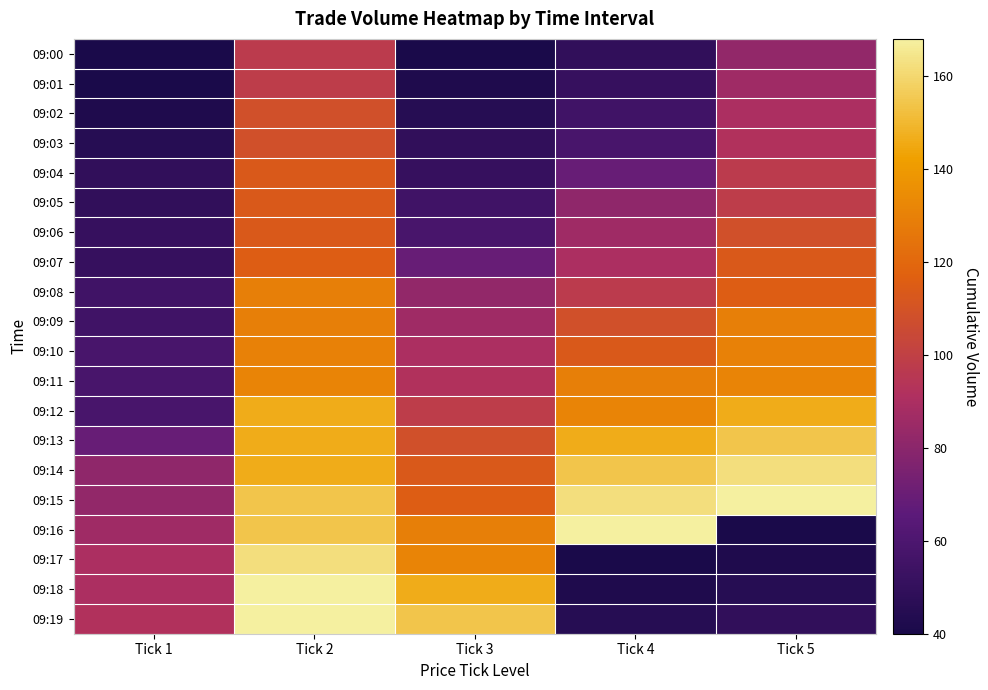

Reading right to left, what are all the values shown in this chart?

09:00: Tick 5=82	Tick 4=49	Tick 3=40	Tick 2=97	Tick 1=40
09:01: Tick 5=86	Tick 4=51	Tick 3=42	Tick 2=98	Tick 1=40
09:02: Tick 5=90	Tick 4=55	Tick 3=45	Tick 2=108	Tick 1=42
09:03: Tick 5=92	Tick 4=58	Tick 3=49	Tick 2=108	Tick 1=45
09:04: Tick 5=97	Tick 4=69	Tick 3=51	Tick 2=113	Tick 1=49
09:05: Tick 5=98	Tick 4=81	Tick 3=55	Tick 2=113	Tick 1=49
09:06: Tick 5=108	Tick 4=86	Tick 3=58	Tick 2=113	Tick 1=51
09:07: Tick 5=113	Tick 4=90	Tick 3=69	Tick 2=115	Tick 1=51
09:08: Tick 5=115	Tick 4=97	Tick 3=82	Tick 2=129	Tick 1=55
09:09: Tick 5=129	Tick 4=108	Tick 3=86	Tick 2=129	Tick 1=55
09:10: Tick 5=130	Tick 4=113	Tick 3=90	Tick 2=130	Tick 1=58
09:11: Tick 5=131	Tick 4=129	Tick 3=92	Tick 2=131	Tick 1=58
09:12: Tick 5=146	Tick 4=131	Tick 3=98	Tick 2=146	Tick 1=58
09:13: Tick 5=154	Tick 4=146	Tick 3=108	Tick 2=146	Tick 1=69
09:14: Tick 5=162	Tick 4=154	Tick 3=113	Tick 2=146	Tick 1=81
09:15: Tick 5=168	Tick 4=162	Tick 3=115	Tick 2=154	Tick 1=82
09:16: Tick 5=40	Tick 4=168	Tick 3=129	Tick 2=154	Tick 1=86
09:17: Tick 5=42	Tick 4=40	Tick 3=131	Tick 2=162	Tick 1=90
09:18: Tick 5=45	Tick 4=42	Tick 3=146	Tick 2=168	Tick 1=90
09:19: Tick 5=49	Tick 4=45	Tick 3=154	Tick 2=168	Tick 1=92